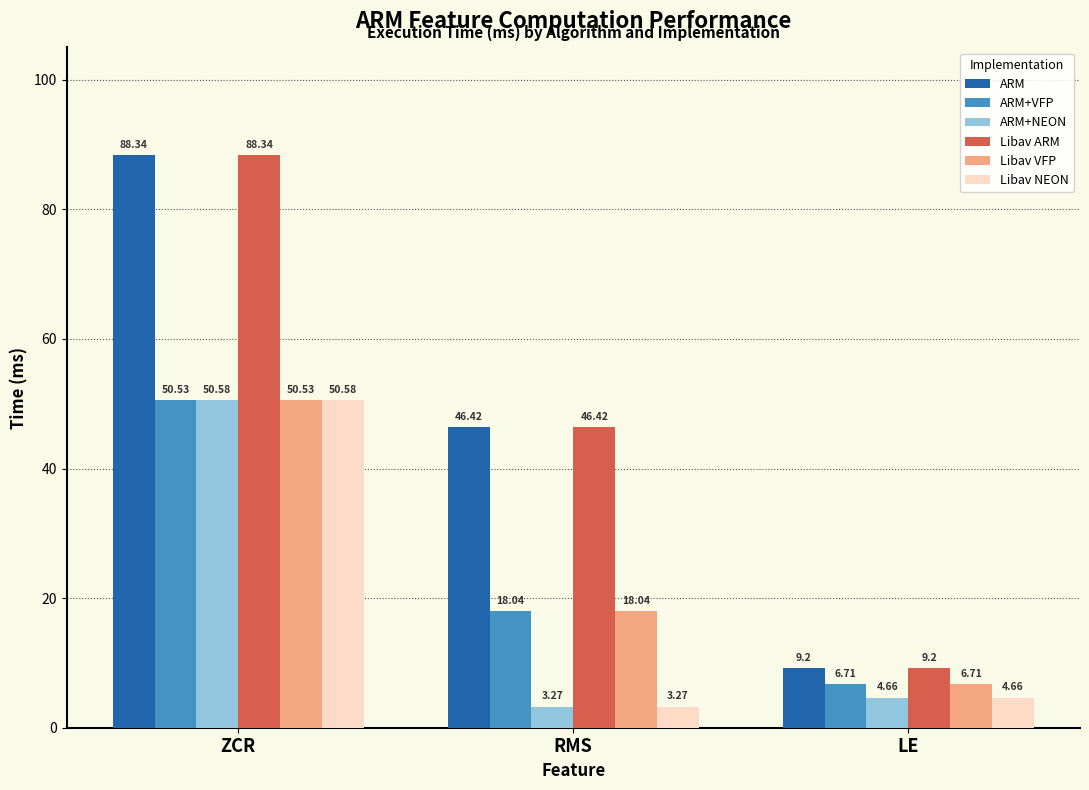

What is the value of the ARM+VFP bar at the 1st from the left?

50.5